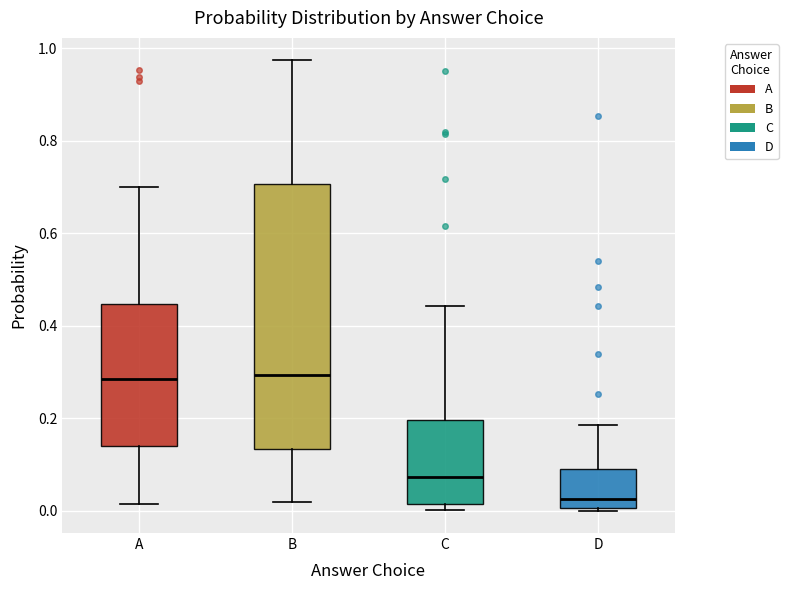

Reading left to right, transcribe this box plot: for each box, give where its median line is, the range the box spans, and where its two whiskers end, as read against the y-axis. The values are not printed on the chart, so give them approximately, as read against the axis.

A: median 0.28, box 0.14 to 0.44, whiskers 0.02 to 0.70
B: median 0.30, box 0.14 to 0.70, whiskers 0.02 to 0.98
C: median 0.08, box 0.02 to 0.20, whiskers 0.00 to 0.44
D: median 0.02, box 0.00 to 0.10, whiskers 0.00 (just below the box's lower edge) to 0.18